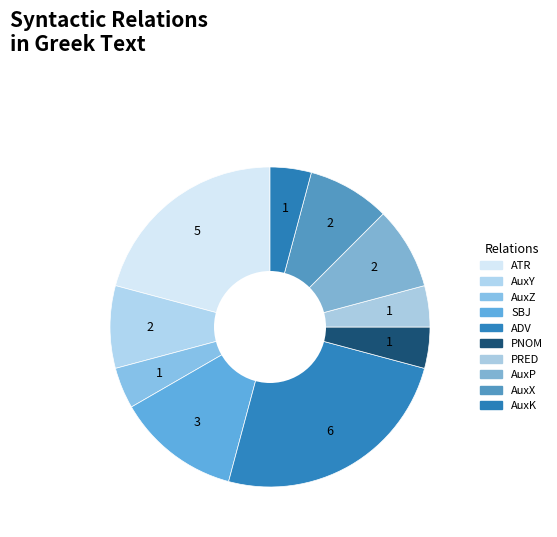

Count the number of slices in the pie.

10